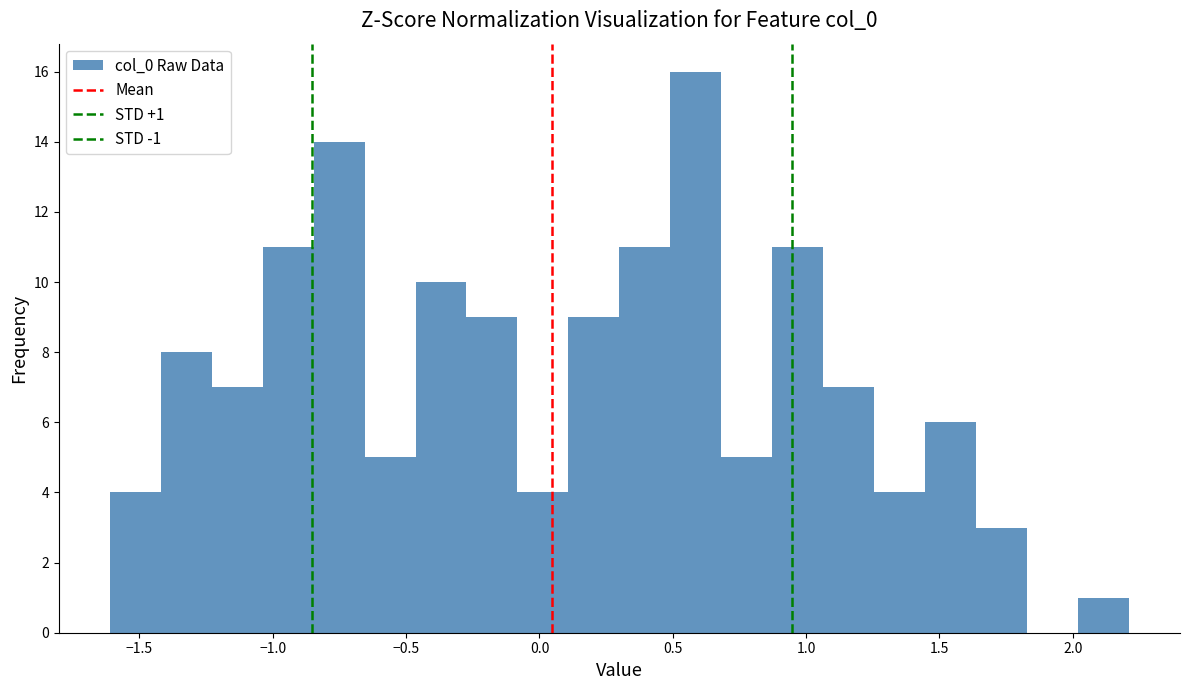

Read against the x-axis, roughly where is the centre of the tallest bar?

0.60